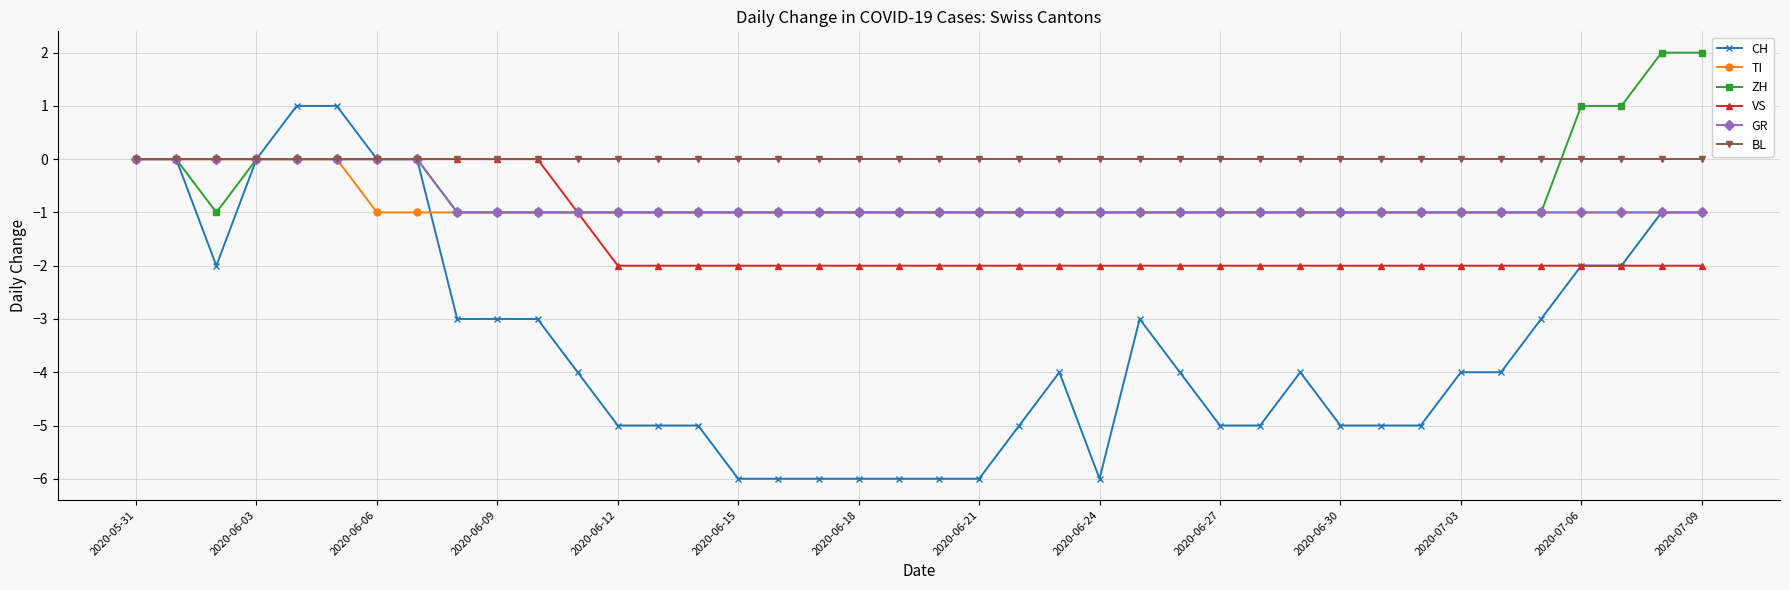

Reading right to left, transcribe all the data shown in this chart.

CH: -1	-1	-2	-2	-3	-4	-4	-5	-5	-5	-4	-5	-5	-4	-3	-6	-4	-5	-6	-6	-6	-6	-6	-6	-6	-5	-5	-5	-4	-3	-3	-3	0	0	1	1	0	-2	0	0
TI: -1	-1	-1	-1	-1	-1	-1	-1	-1	-1	-1	-1	-1	-1	-1	-1	-1	-1	-1	-1	-1	-1	-1	-1	-1	-1	-1	-1	-1	-1	-1	-1	-1	-1	0	0	0	0	0	0
ZH: 2	2	1	1	-1	-1	-1	-1	-1	-1	-1	-1	-1	-1	-1	-1	-1	-1	-1	-1	-1	-1	-1	-1	-1	-1	-1	-1	-1	-1	-1	-1	0	0	0	0	0	-1	0	0
VS: -2	-2	-2	-2	-2	-2	-2	-2	-2	-2	-2	-2	-2	-2	-2	-2	-2	-2	-2	-2	-2	-2	-2	-2	-2	-2	-2	-2	-1	0	0	0	0	0	0	0	0	0	0	0
GR: -1	-1	-1	-1	-1	-1	-1	-1	-1	-1	-1	-1	-1	-1	-1	-1	-1	-1	-1	-1	-1	-1	-1	-1	-1	-1	-1	-1	-1	-1	-1	-1	0	0	0	0	0	0	0	0
BL: 0	0	0	0	0	0	0	0	0	0	0	0	0	0	0	0	0	0	0	0	0	0	0	0	0	0	0	0	0	0	0	0	0	0	0	0	0	0	0	0